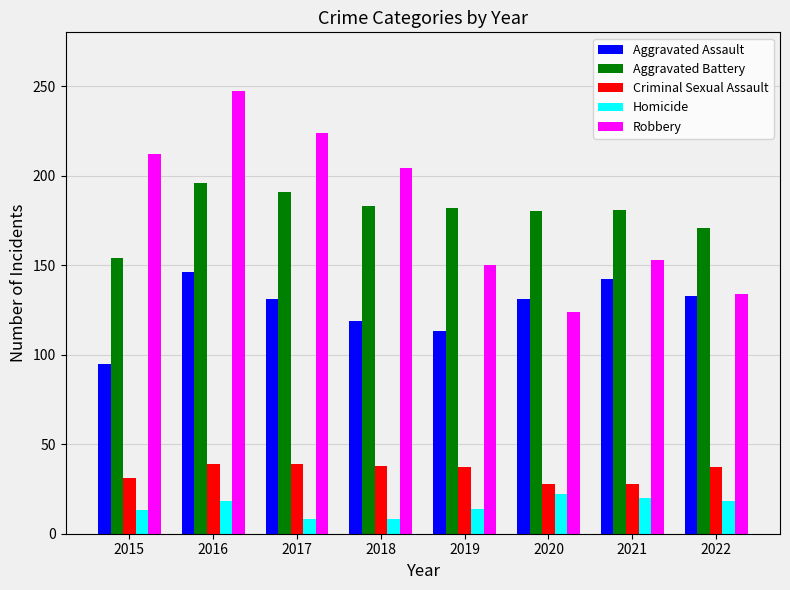

What is the total value across all series at 2019?

496